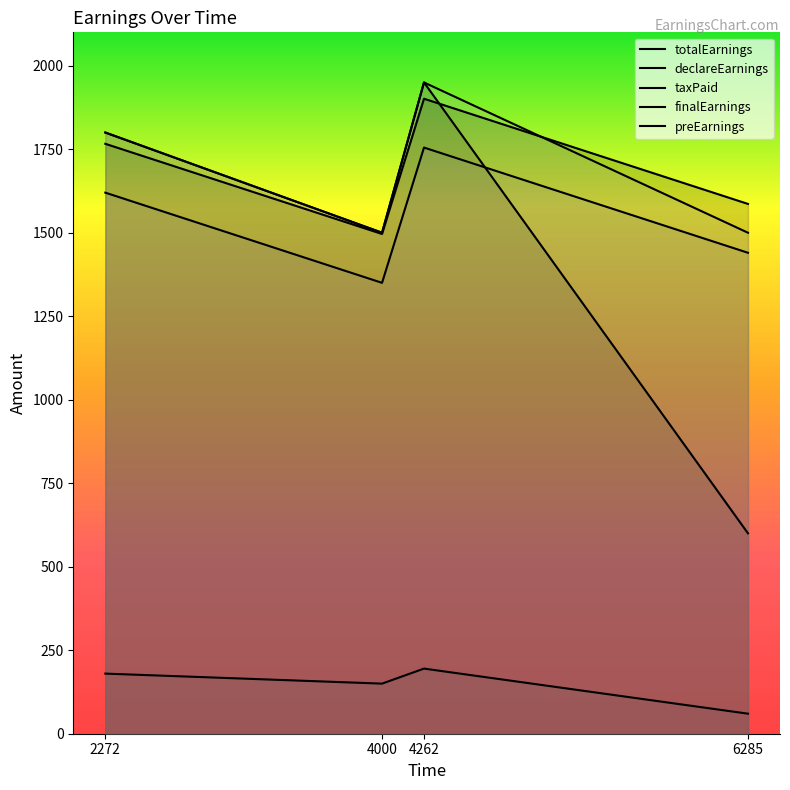

Which series has the largest total across all categories?

totalEarnings